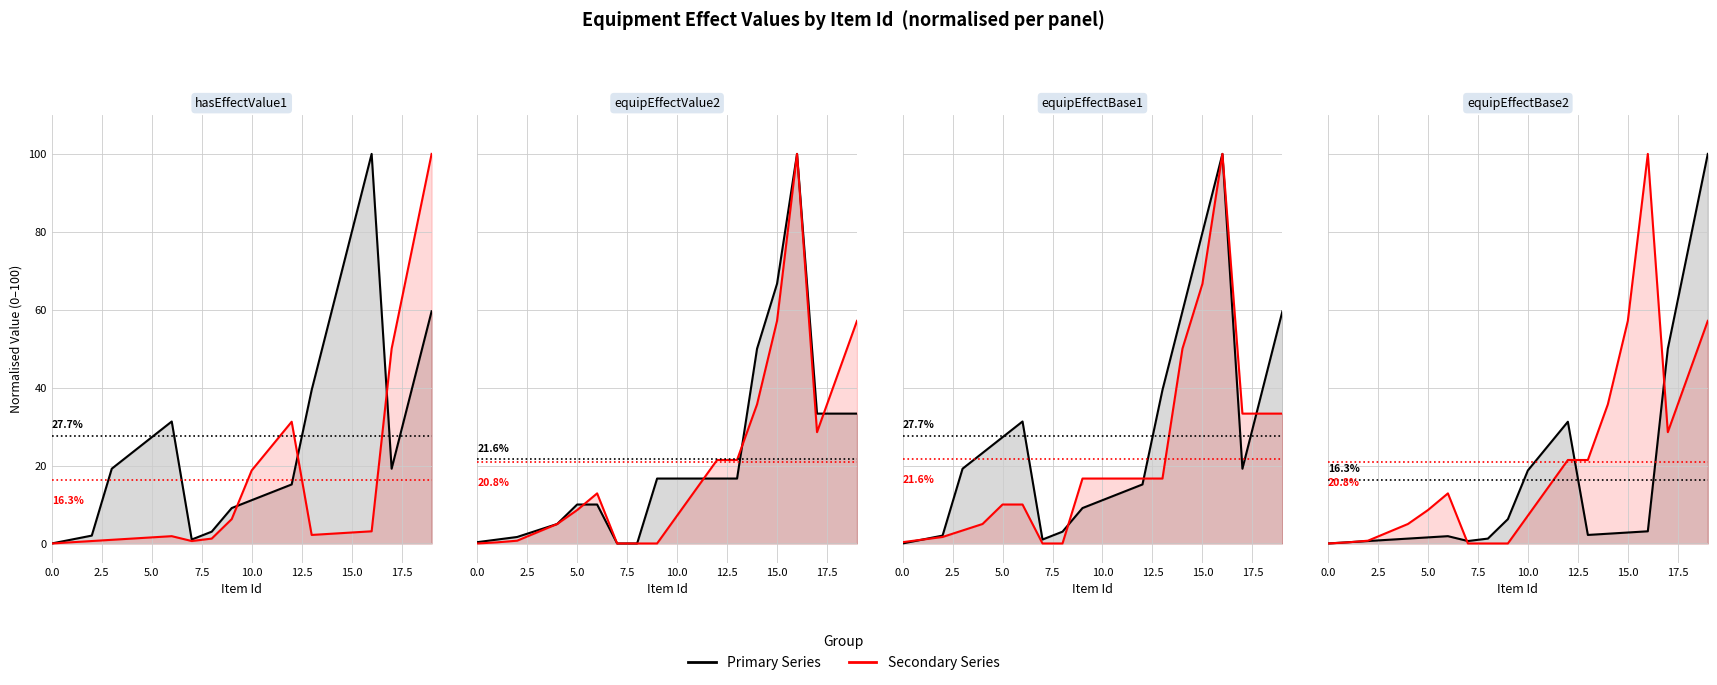

True or false: equipEffectBase1 has more than 0 interior local peaks.

True